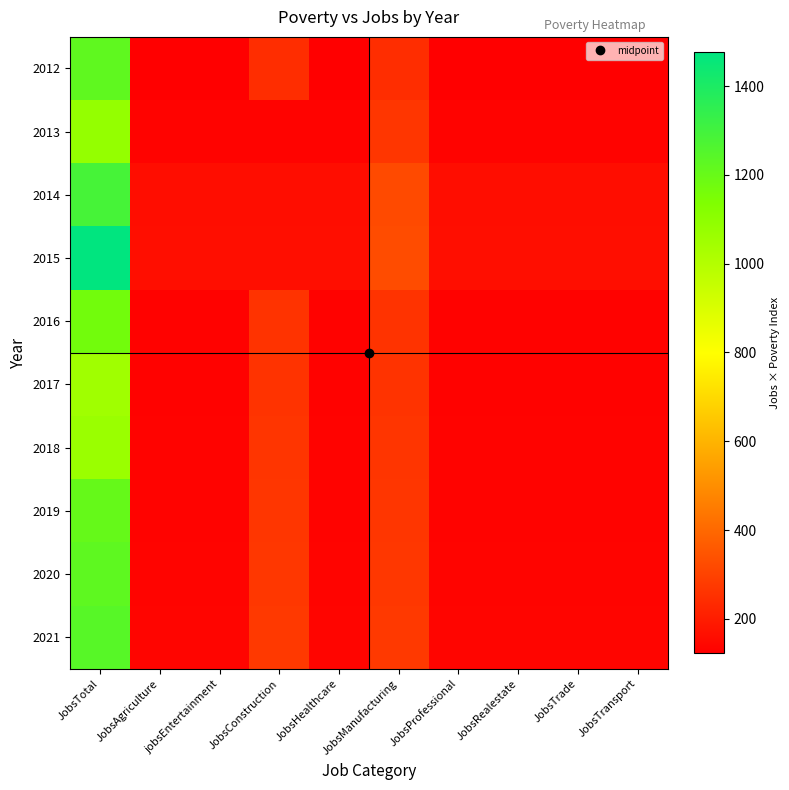

Reading right to left, extract all data points from this chart.

2012: JobsTransport=122	JobsTrade=122	JobsRealestate=122	JobsProfessional=122	JobsManufacturing=244	JobsHealthcare=122	JobsConstruction=244	jobsEntertainment=122	JobsAgriculture=122	JobsTotal=1220
2013: JobsTransport=135	JobsTrade=135	JobsRealestate=135	JobsProfessional=135	JobsManufacturing=270	JobsHealthcare=135	JobsConstruction=135	jobsEntertainment=135	JobsAgriculture=135	JobsTotal=1080
2014: JobsTransport=161	JobsTrade=161	JobsRealestate=161	JobsProfessional=161	JobsManufacturing=322	JobsHealthcare=161	JobsConstruction=161	jobsEntertainment=161	JobsAgriculture=161	JobsTotal=1288
2015: JobsTransport=164	JobsTrade=164	JobsRealestate=164	JobsProfessional=164	JobsManufacturing=328	JobsHealthcare=164	JobsConstruction=164	jobsEntertainment=164	JobsAgriculture=164	JobsTotal=1476
2016: JobsTransport=130	JobsTrade=130	JobsRealestate=130	JobsProfessional=130	JobsManufacturing=260	JobsHealthcare=130	JobsConstruction=260	jobsEntertainment=130	JobsAgriculture=130	JobsTotal=1170
2017: JobsTransport=131	JobsTrade=131	JobsRealestate=131	JobsProfessional=131	JobsManufacturing=262	JobsHealthcare=131	JobsConstruction=262	jobsEntertainment=131	JobsAgriculture=131	JobsTotal=1048
2018: JobsTransport=133	JobsTrade=133	JobsRealestate=133	JobsProfessional=133	JobsManufacturing=266	JobsHealthcare=133	JobsConstruction=266	jobsEntertainment=133	JobsAgriculture=133	JobsTotal=1064
2019: JobsTransport=134	JobsTrade=134	JobsRealestate=134	JobsProfessional=134	JobsManufacturing=268	JobsHealthcare=134	JobsConstruction=268	jobsEntertainment=134	JobsAgriculture=134	JobsTotal=1206
2020: JobsTransport=136	JobsTrade=136	JobsRealestate=136	JobsProfessional=136	JobsManufacturing=272	JobsHealthcare=136	JobsConstruction=272	jobsEntertainment=136	JobsAgriculture=136	JobsTotal=1224
2021: JobsTransport=138	JobsTrade=138	JobsRealestate=138	JobsProfessional=138	JobsManufacturing=276	JobsHealthcare=138	JobsConstruction=276	jobsEntertainment=138	JobsAgriculture=138	JobsTotal=1242